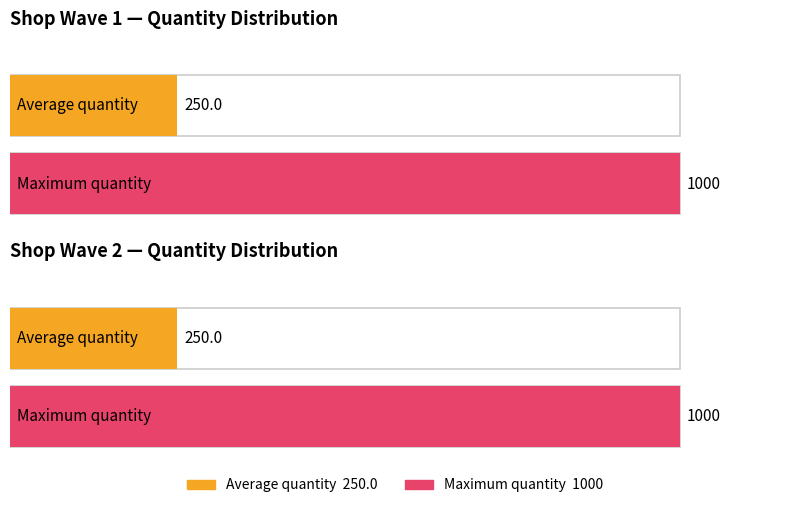

Does the chart contain stacked bars?

No